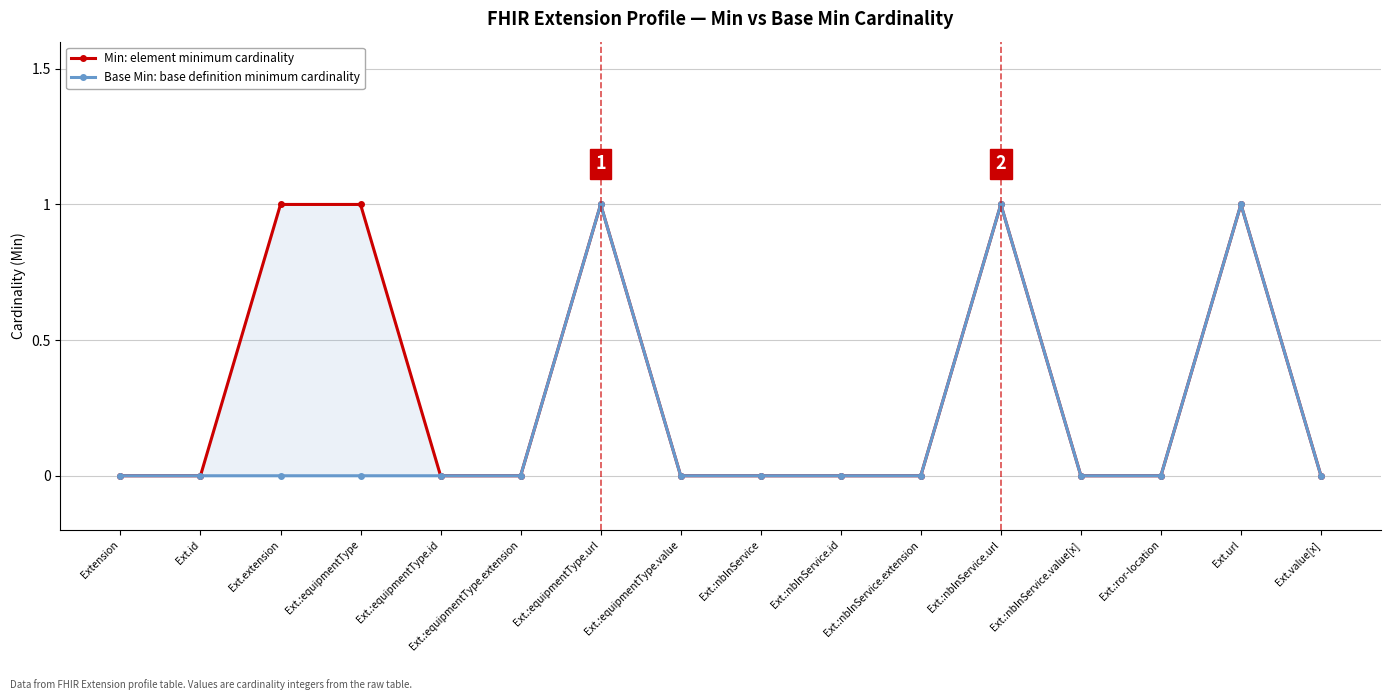

Which series changed the most between Extension and Ext.:nbInService.value[x]?

Min